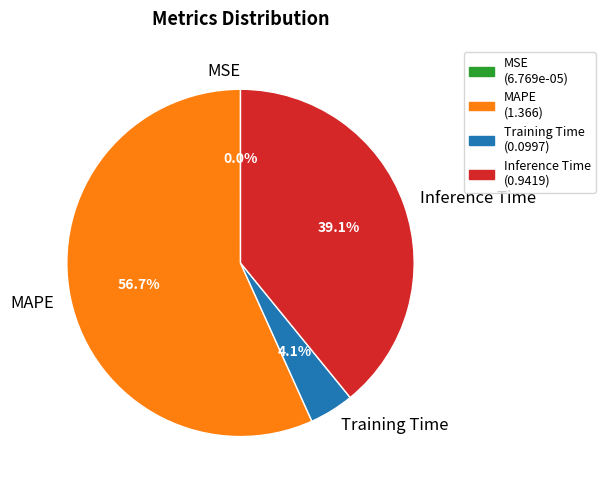

How much of the chart is everything except Training Time?

95.9%